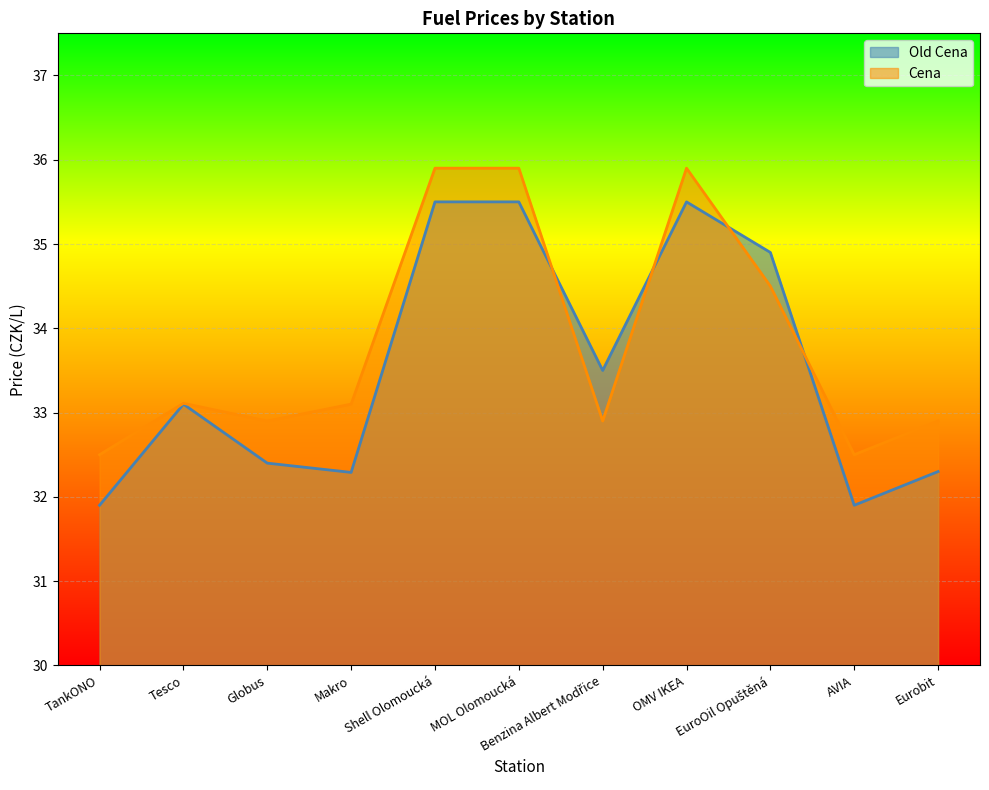

Which series has the largest total across all categories?

Cena